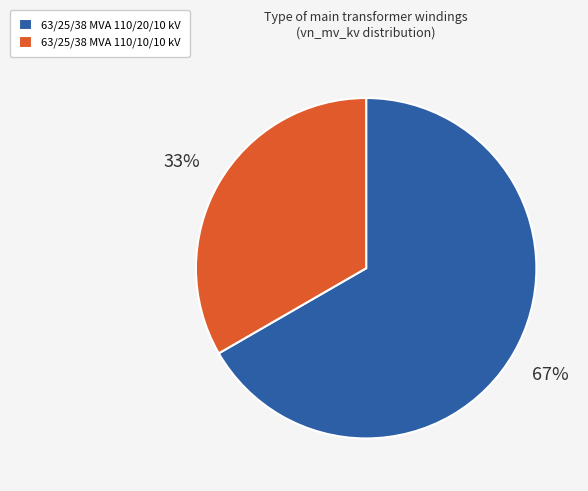

How many segments does this pie chart have?

2